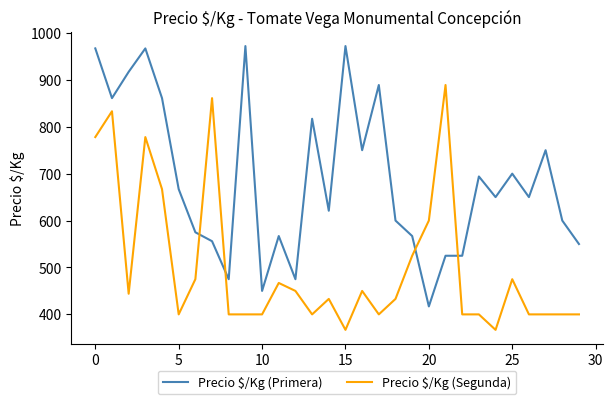

What is the smallest value displayed?

367